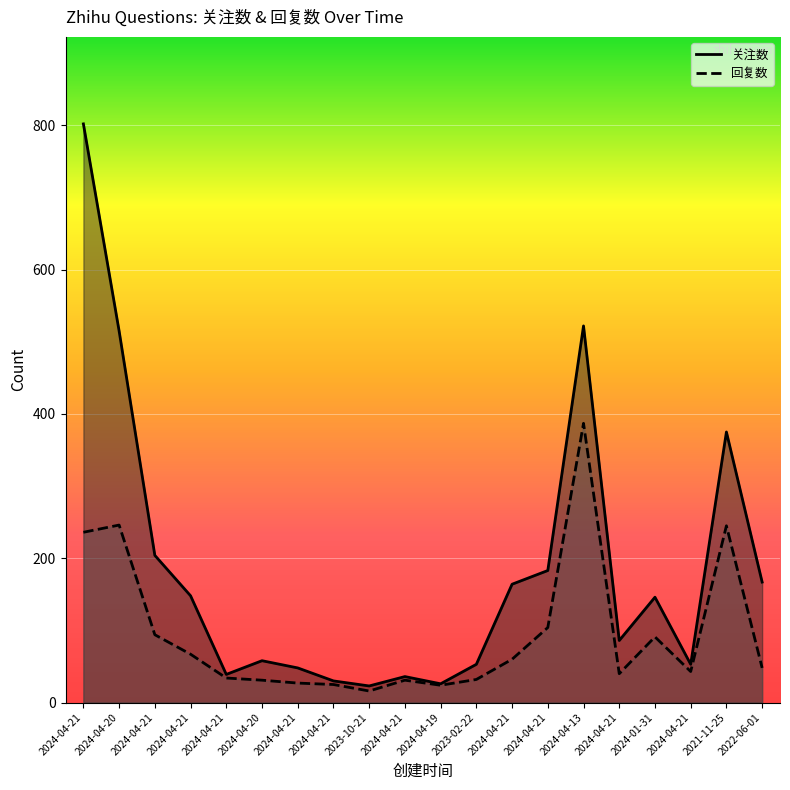

What is the total value across all series at 2024-04-20?

761